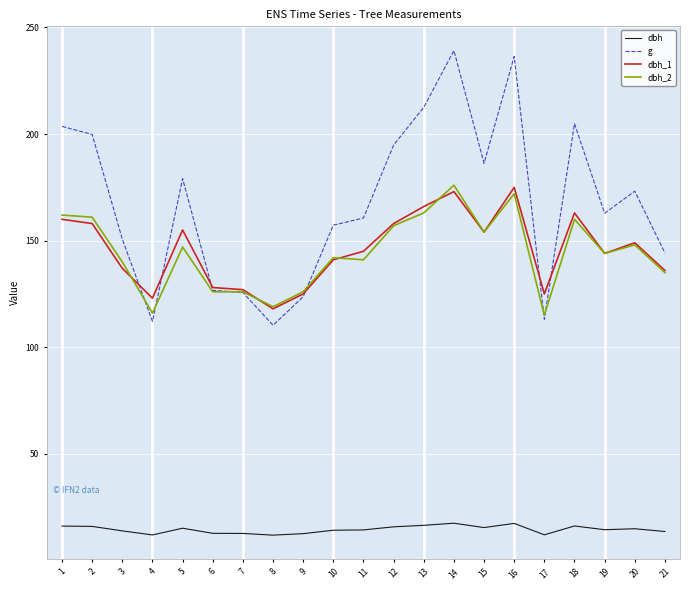

The dbh series shows 3.2 at 2. True or false?

False